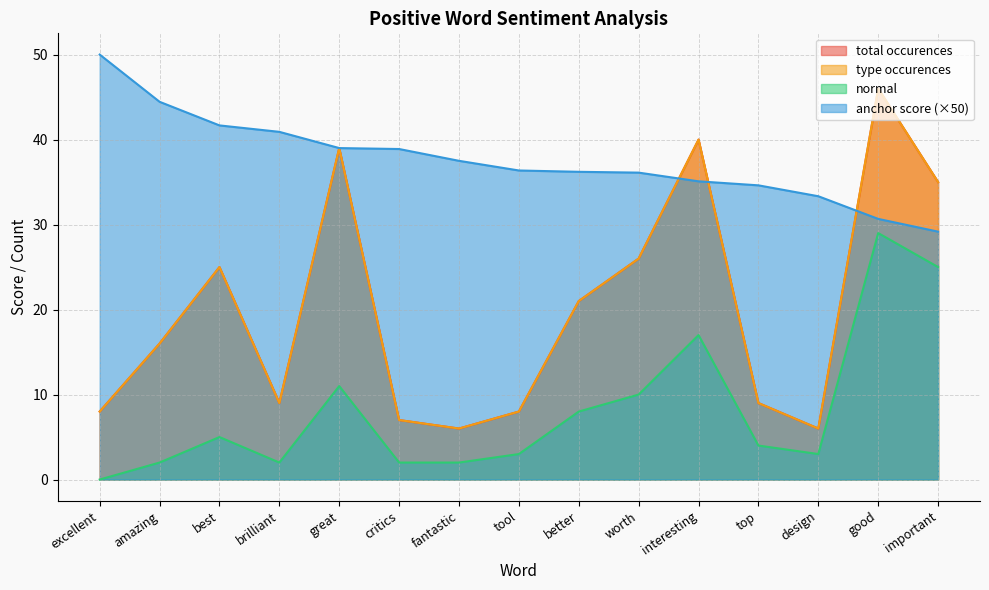

At great, list the series in order from smallest to largest.

normal, anchor score, type occurences, total occurences